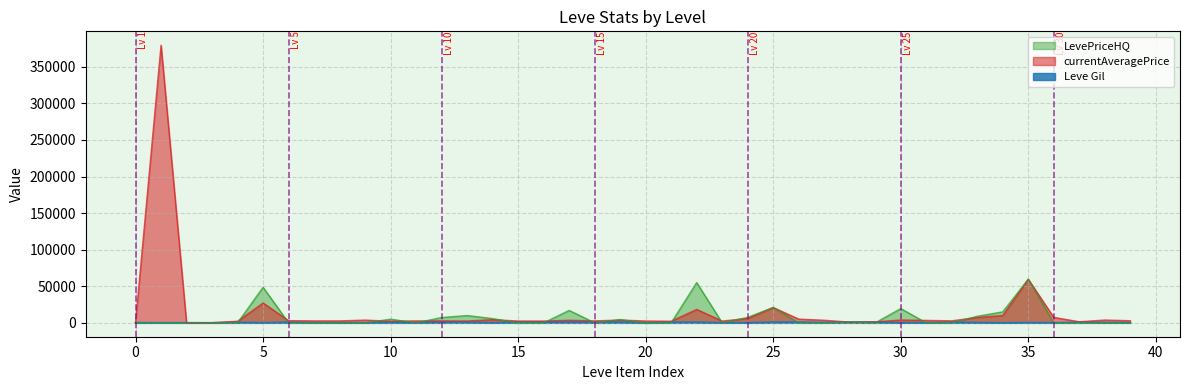

What is the difference between the maximum and minimum values in the currentAveragePrice series?

379499.1